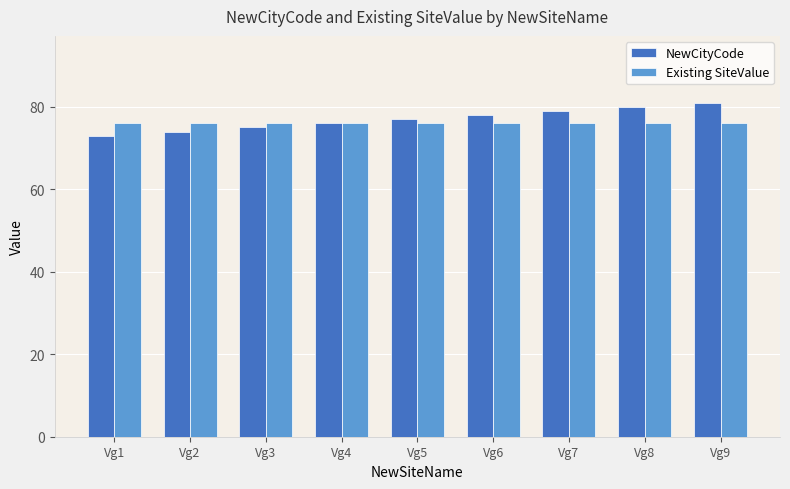

Is it true that Existing SiteValue equals 76 at Vg6?

True